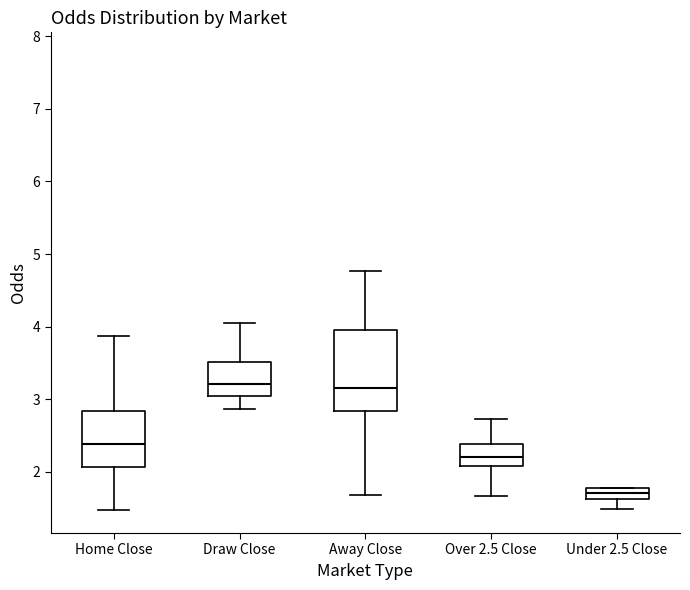

Where does the median line of the box for Away Close sit on the y-axis? The values are not printed on the chart, so give them approximately, as read against the axis.

3.2